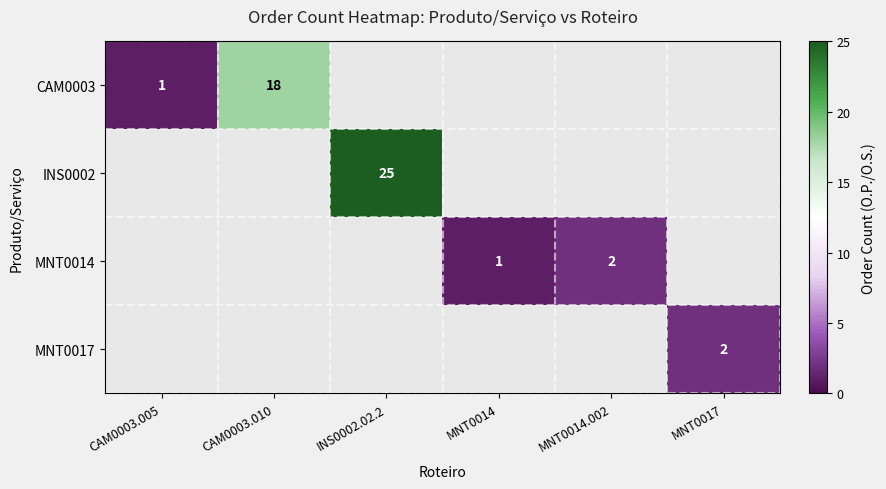

Count the number of categories in the chart.

6